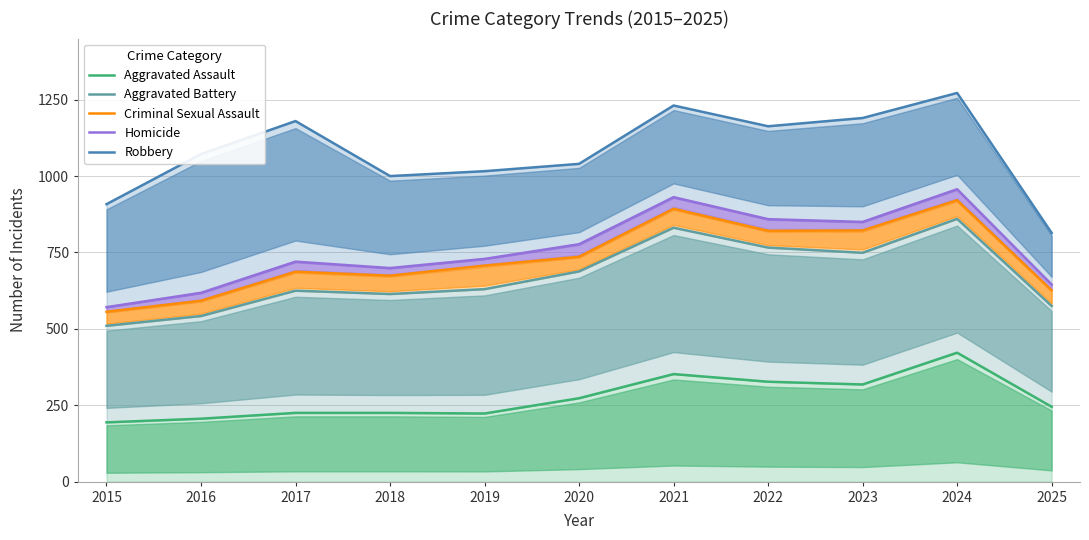

At which label does Criminal Sexual Assault reach its peak?

2024